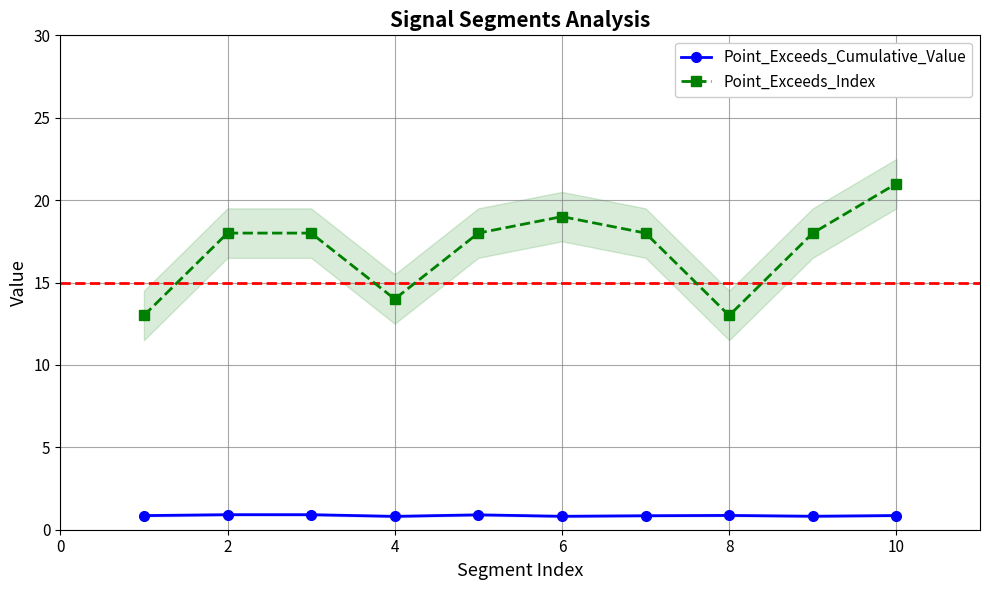

True or false: Point_Exceeds_Index has more than 0 interior local peaks.

True